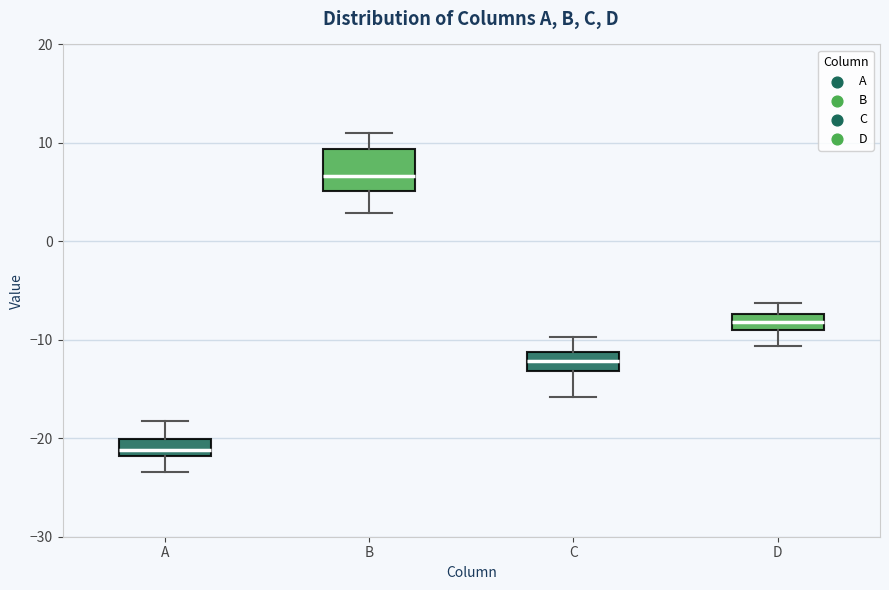

Which box's median line is the lowest?

A